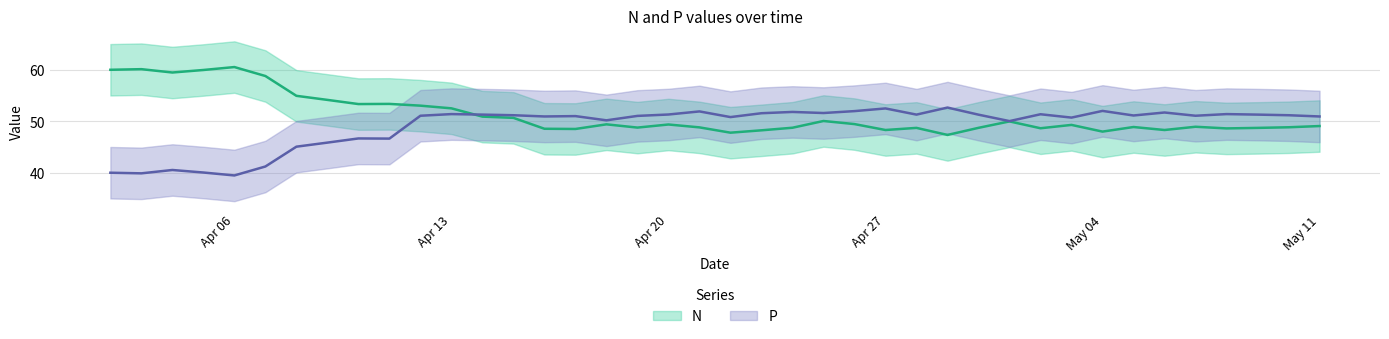

What is the minimum value shown in the chart?

39.5